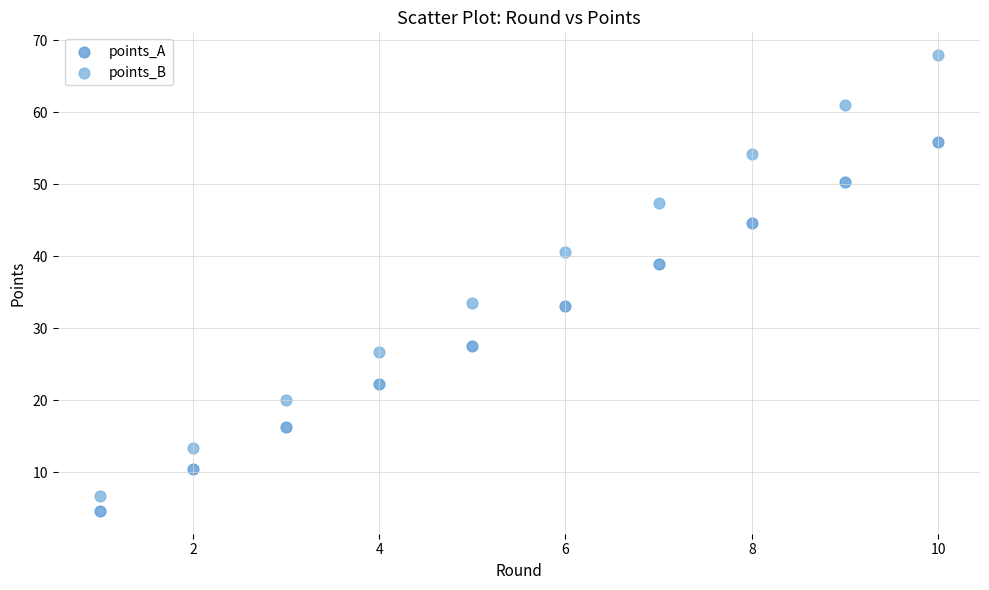

In the points_A series, what Y value is closest to 30?

27.6